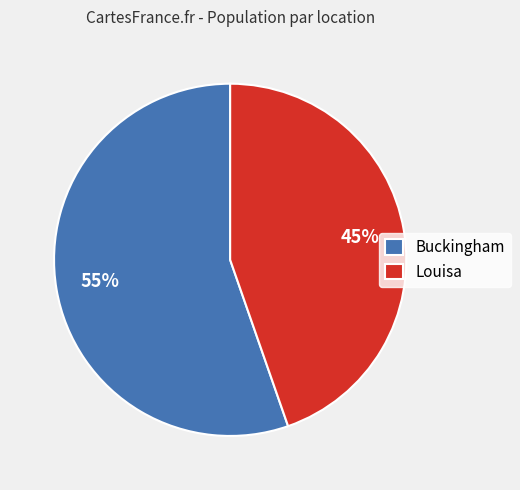

True or false: Louisa accounts for 45% of the total.

True